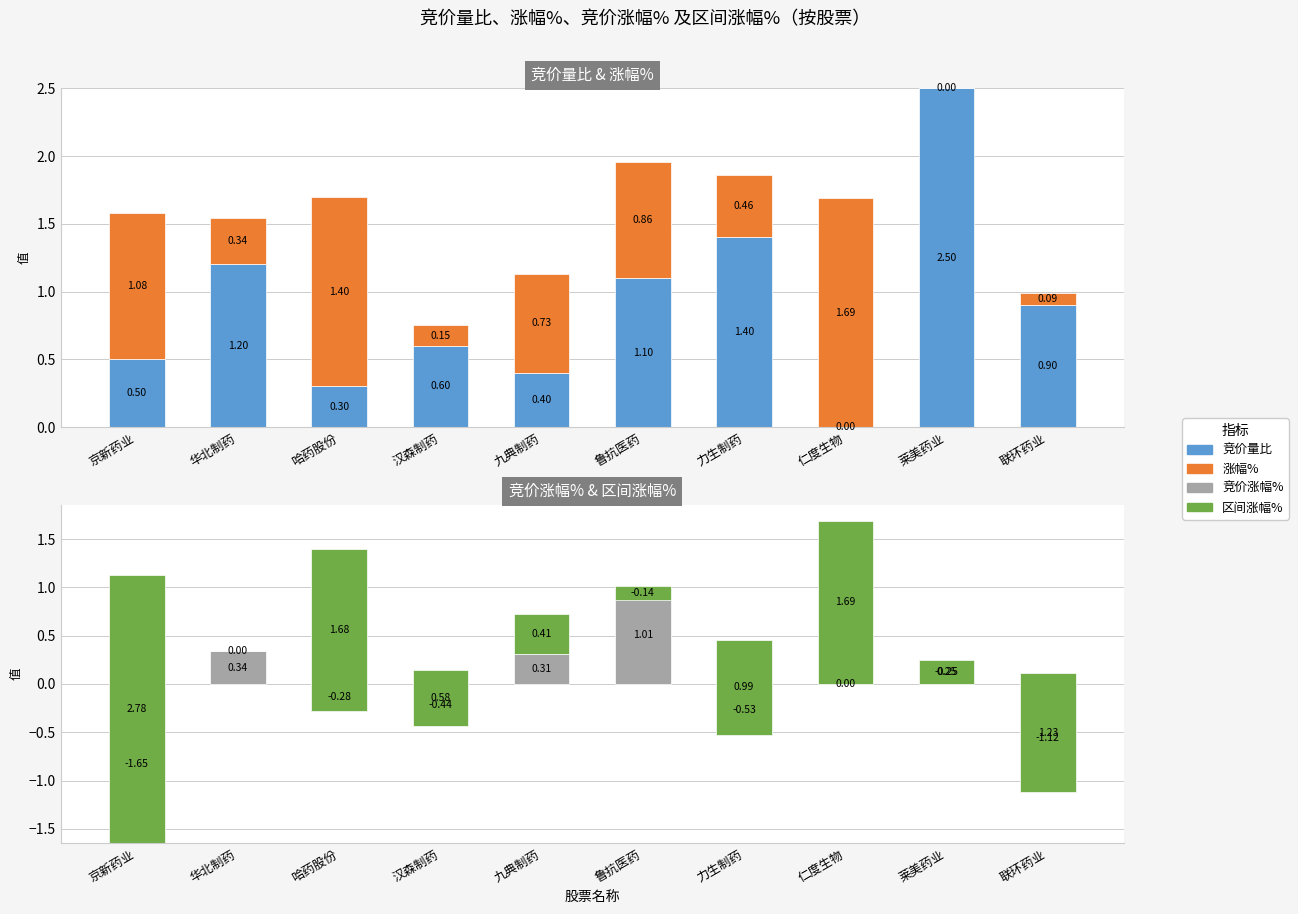

At which label does 竞价量比 reach its minimum?

仁度生物